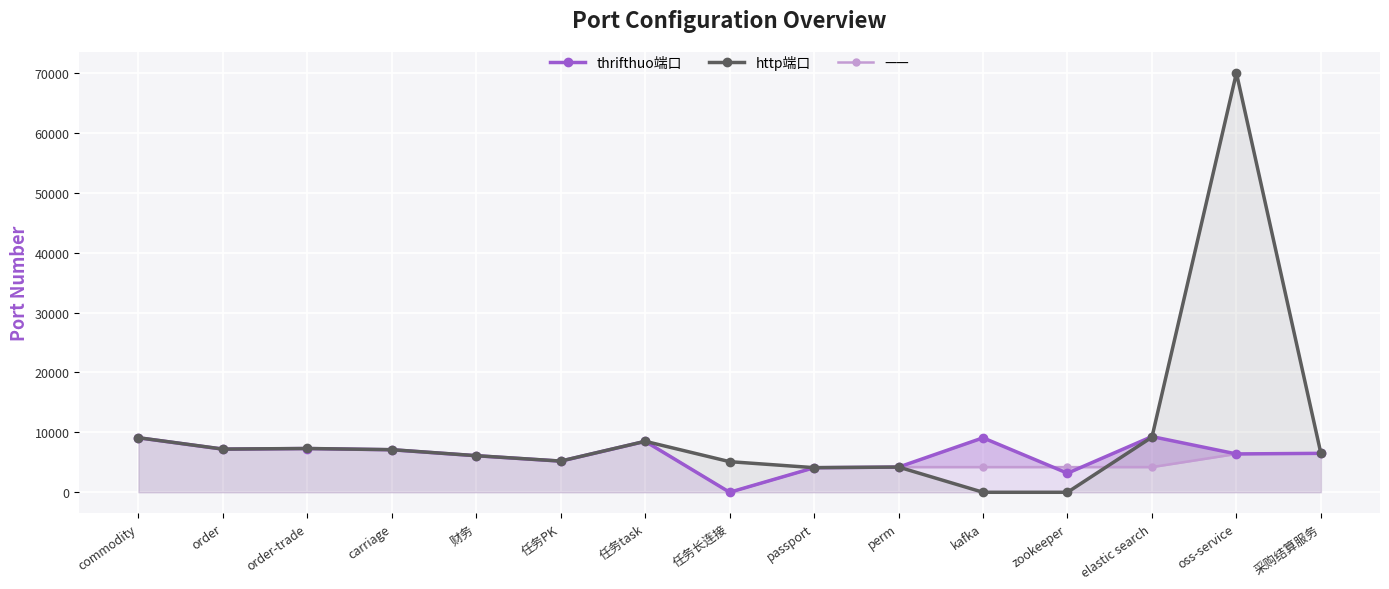

What are all the series names shown in the legend?

thrifthuo端口, http端口, ——